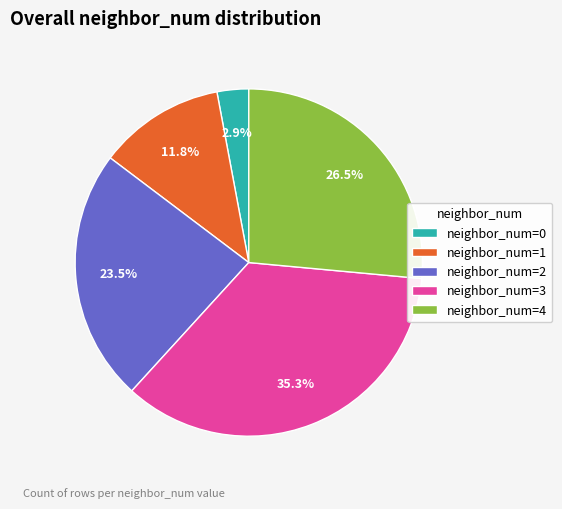

What is the total percentage of neighbor_num=3 and neighbor_num=0?

38.2%